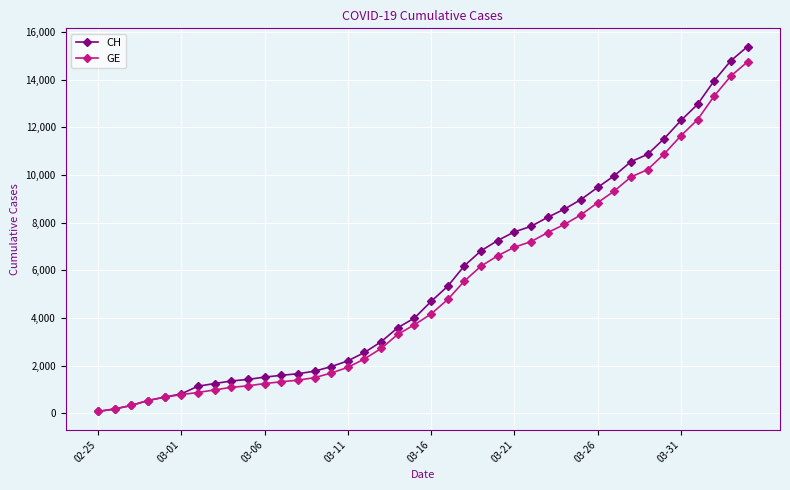

How many data points does each series have?

40